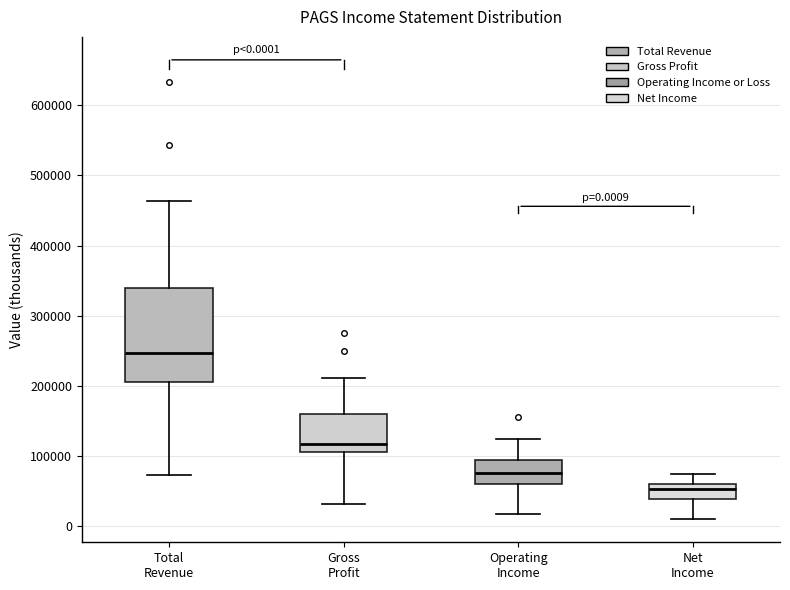

Which box's median line is the highest?

Total Revenue